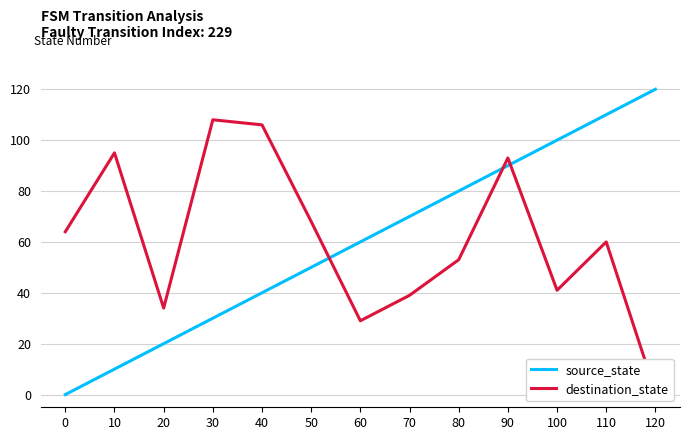

Reading left to right, what are all the values shown in this chart?

source_state: 0	10	20	30	40	50	60	70	80	90	100	110	120
destination_state: 64	95	34	108	106	68	29	39	53	93	41	60	1